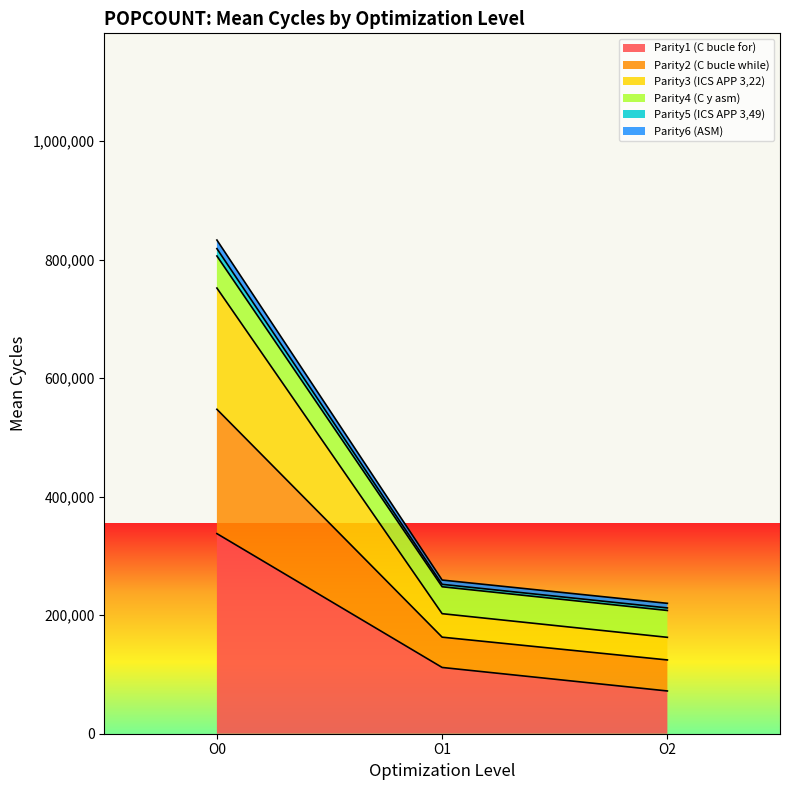

Is the value of Parity4 (C y asm) at O0 greater than the value of Parity5 (ICS APP 3,49) at O1?

Yes